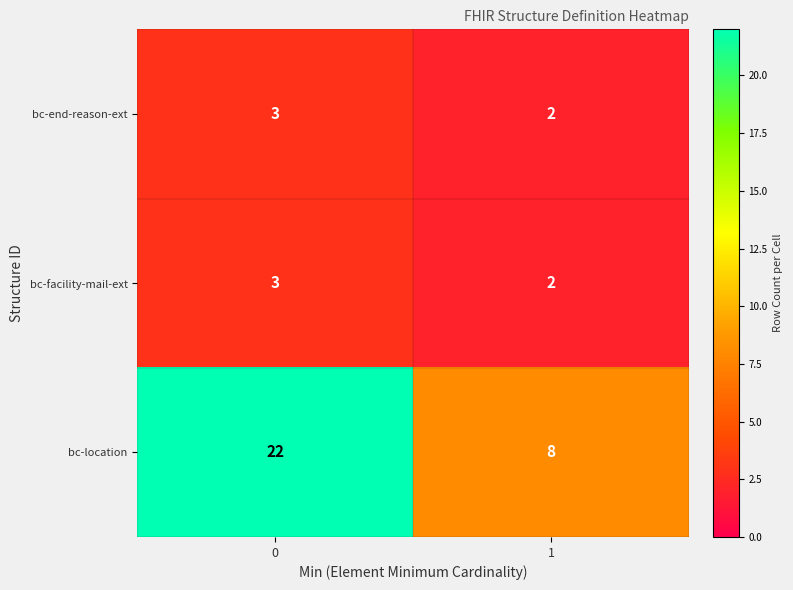

Which series has the largest total across all categories?

bc-location